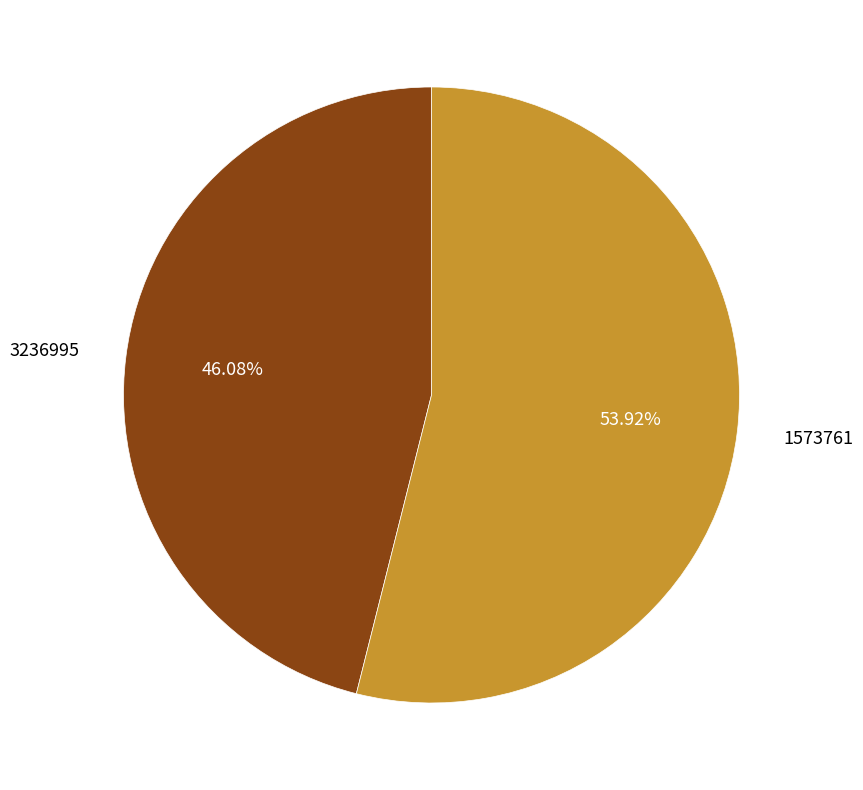

Which slice is the largest?

1573761